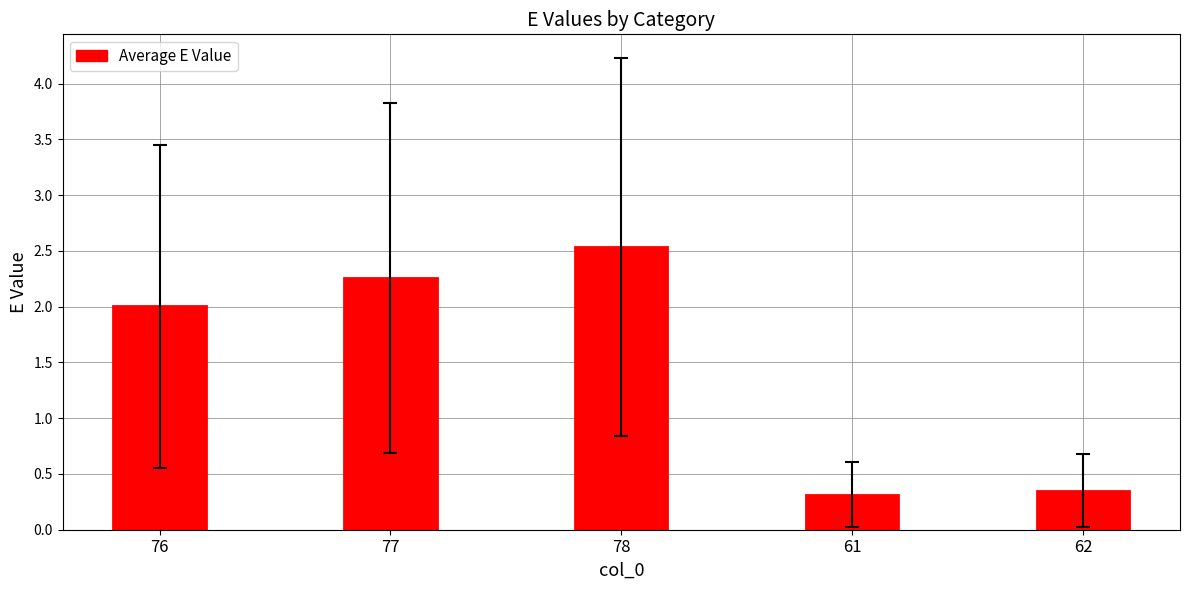

What is the difference between the second highest and minimum values?

1.9